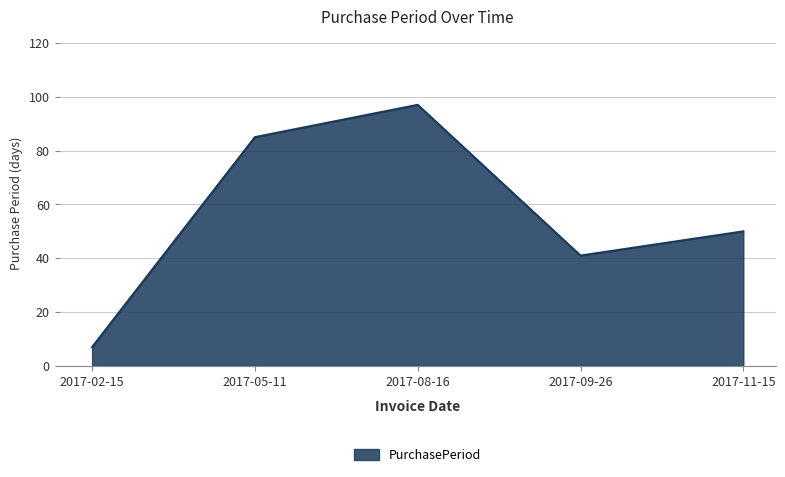

List the labels in order of value, smallest first.

2017-02-15, 2017-09-26, 2017-11-15, 2017-05-11, 2017-08-16